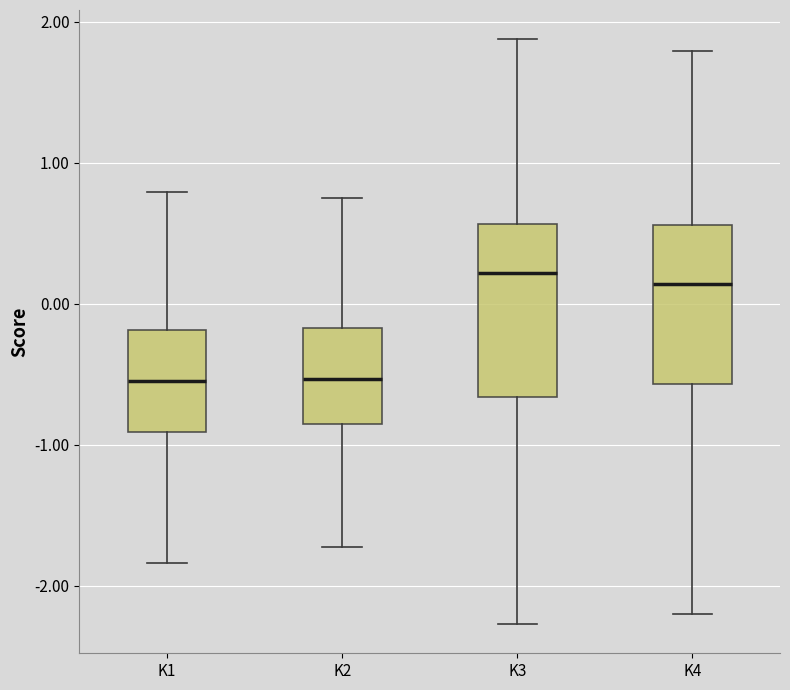

Reading left to right, transcribe this box plot: for each box, give where its median line is, the range the box spans, and where its two whiskers end, as read against the y-axis. The values are not printed on the chart, so give them approximately, as read against the axis.

K1: median -0.5, box -0.9 to -0.2, whiskers -1.8 to 0.8
K2: median -0.5, box -0.8 to -0.2, whiskers -1.7 to 0.7
K3: median 0.2, box -0.7 to 0.6, whiskers -2.3 to 1.9
K4: median 0.1, box -0.6 to 0.6, whiskers -2.2 to 1.8